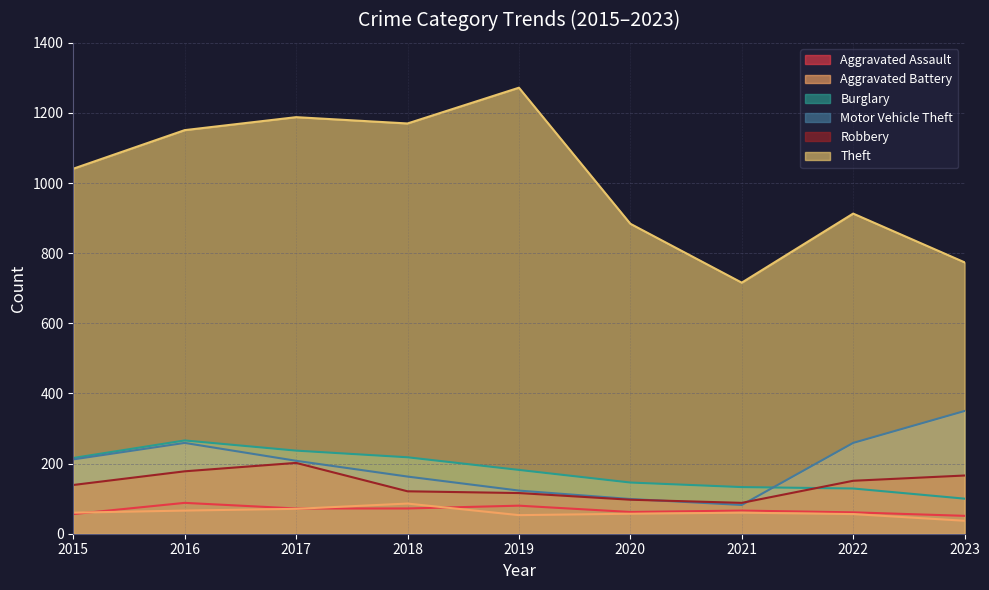

The value of Theft at 2015 is 1041. True or false?

True